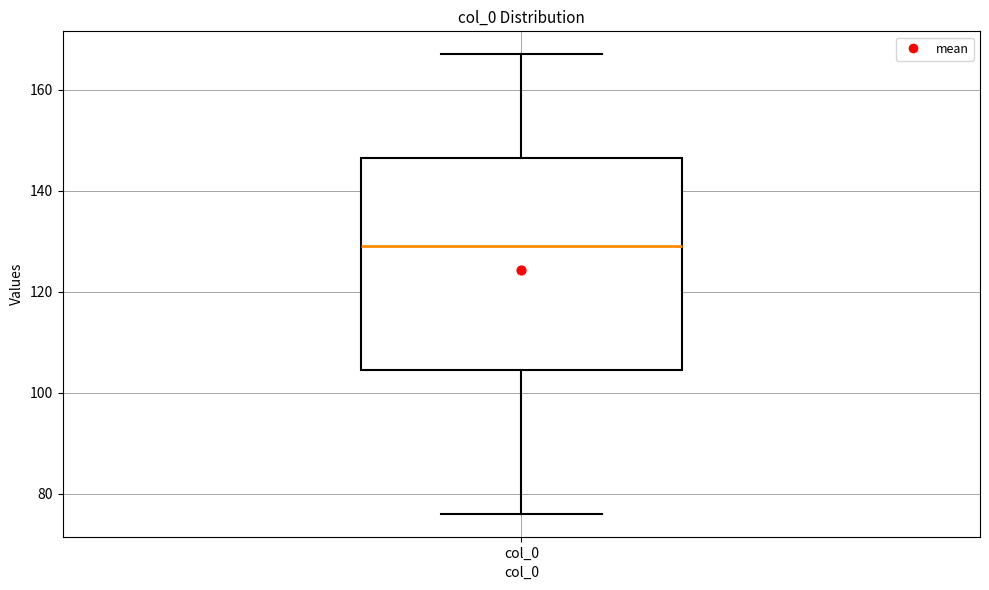

Transcribe this box plot: give where the median line is, the range the box spans, and where the two whiskers end, as read against the y-axis. The values are not printed on the chart, so give them approximately, as read against the axis.

median 130, box 104 to 146, whiskers 76 to 168